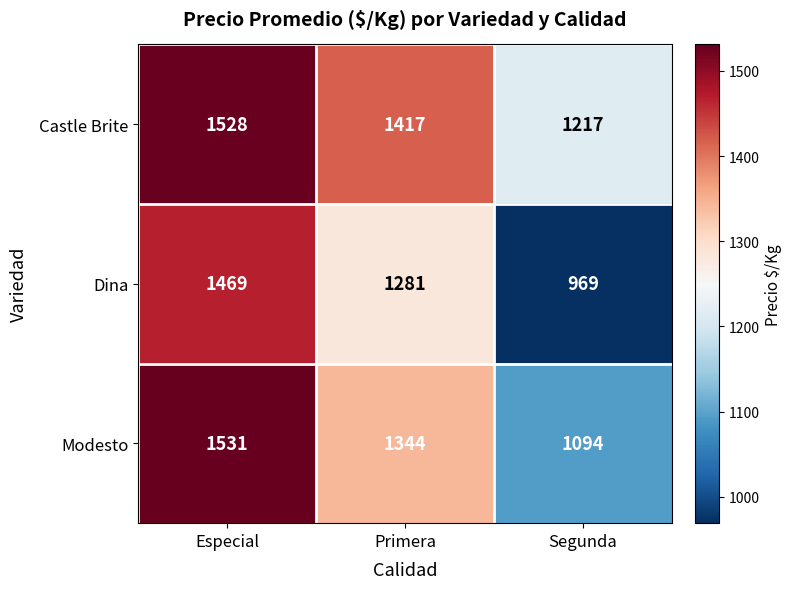

What value does the Modesto series have at Segunda?

1094